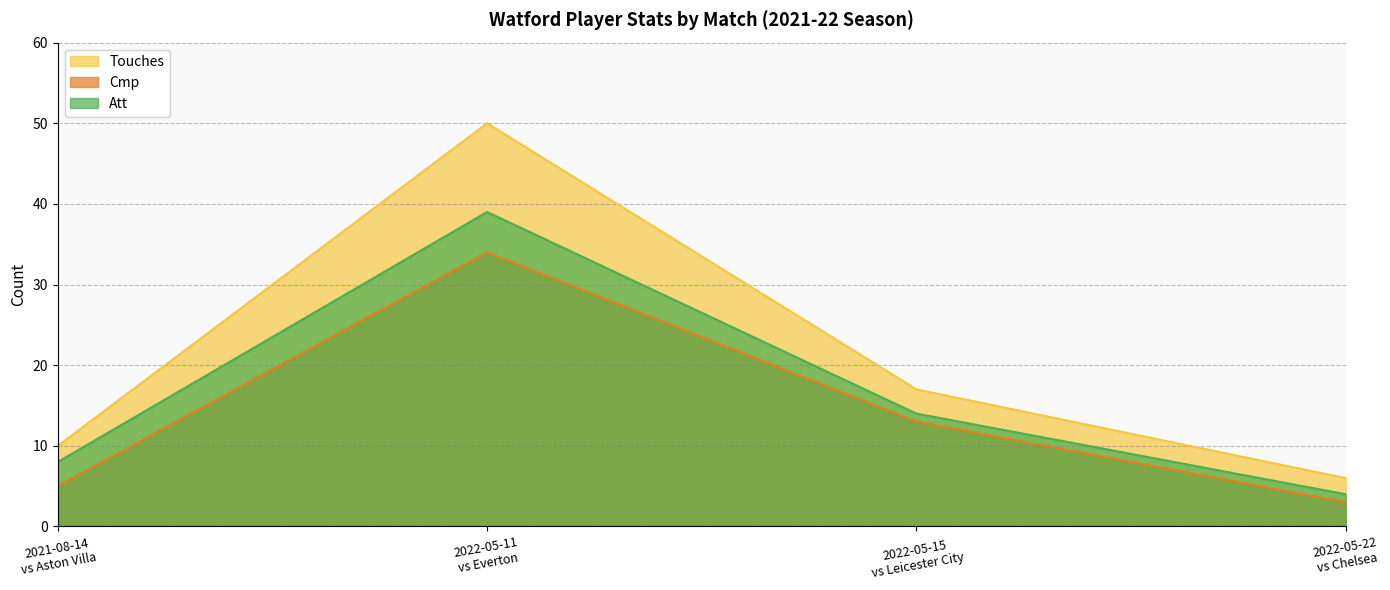

Which series has the largest total across all categories?

Touches